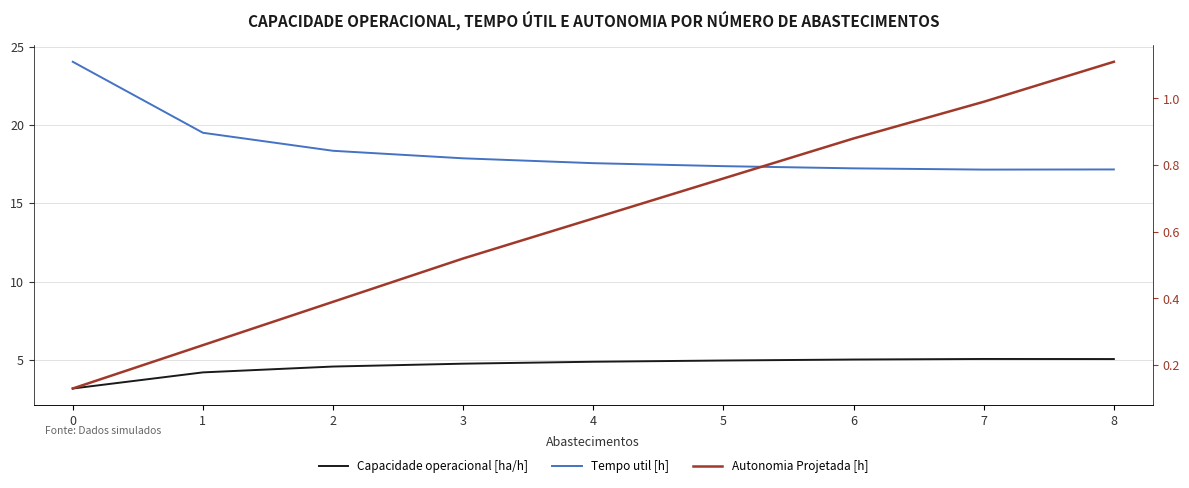

List the labels in order of Autonomia Projetada [h] value, largest first.

8, 7, 6, 5, 4, 3, 2, 1, 0